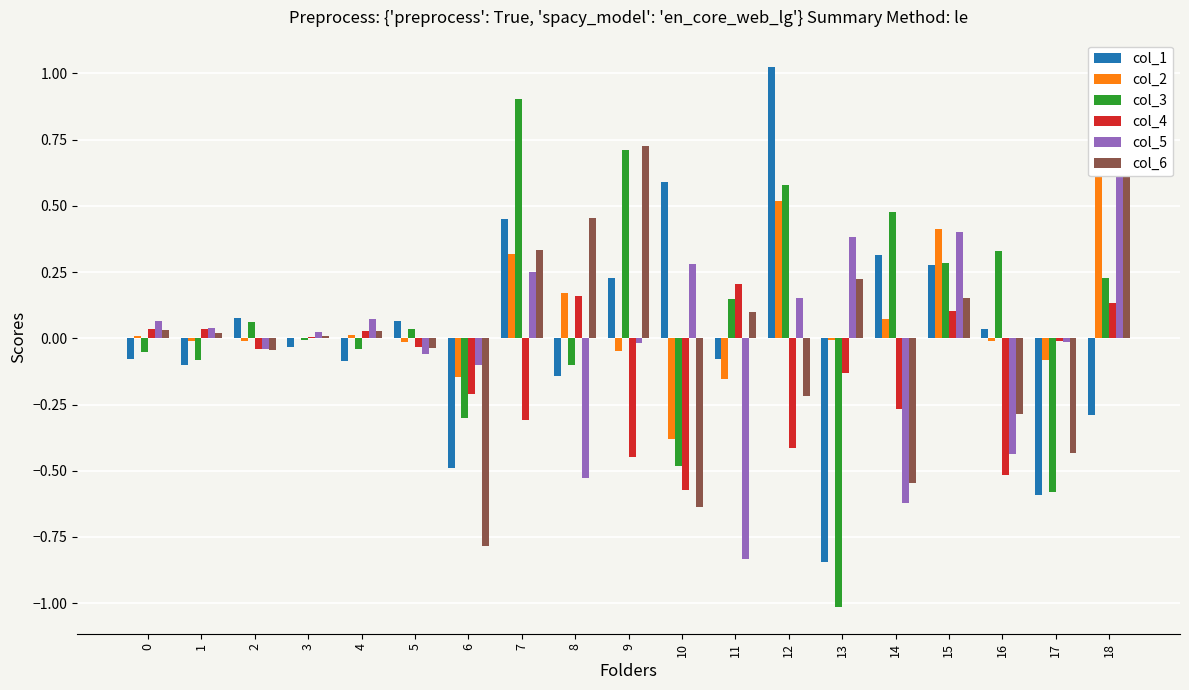

Which series changed the most between 0 and 18?

col_5